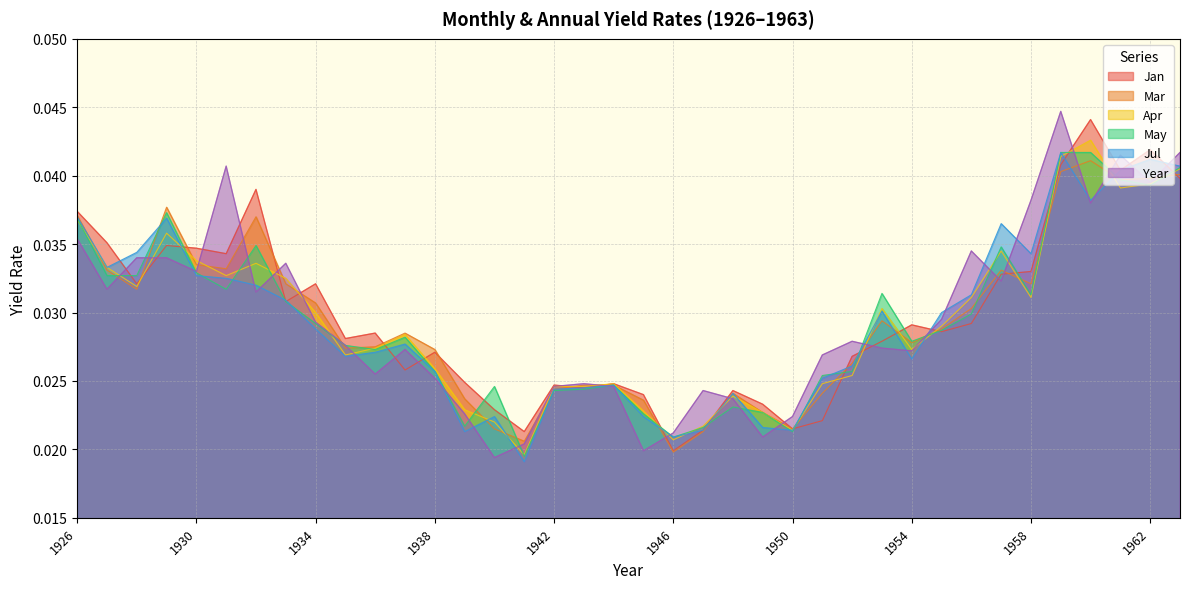

At 1957, list the series in order from largest to smallest.

Jul, May, Apr, Mar, Jan, Year